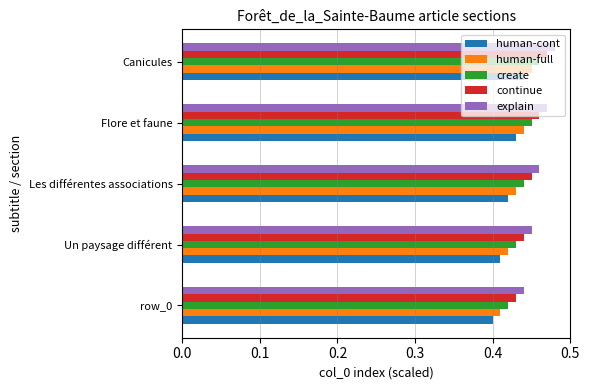

At which category does the chart reach its minimum across all series?

row_0